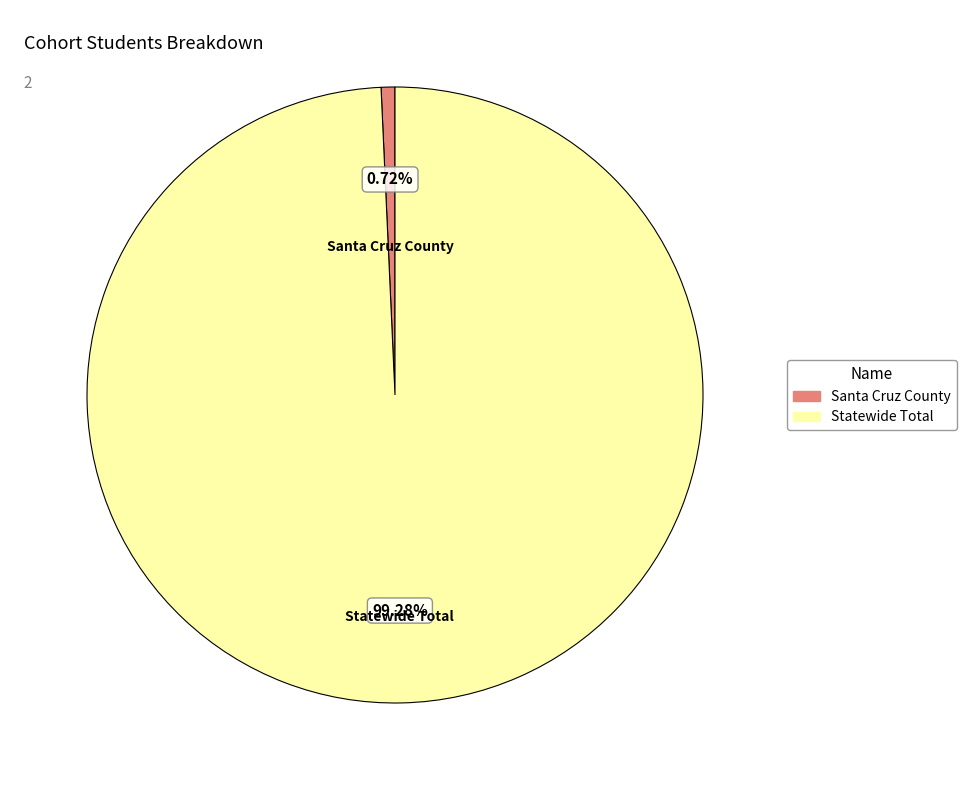

What percentage is the Santa Cruz County slice, to the nearest percent?

1%